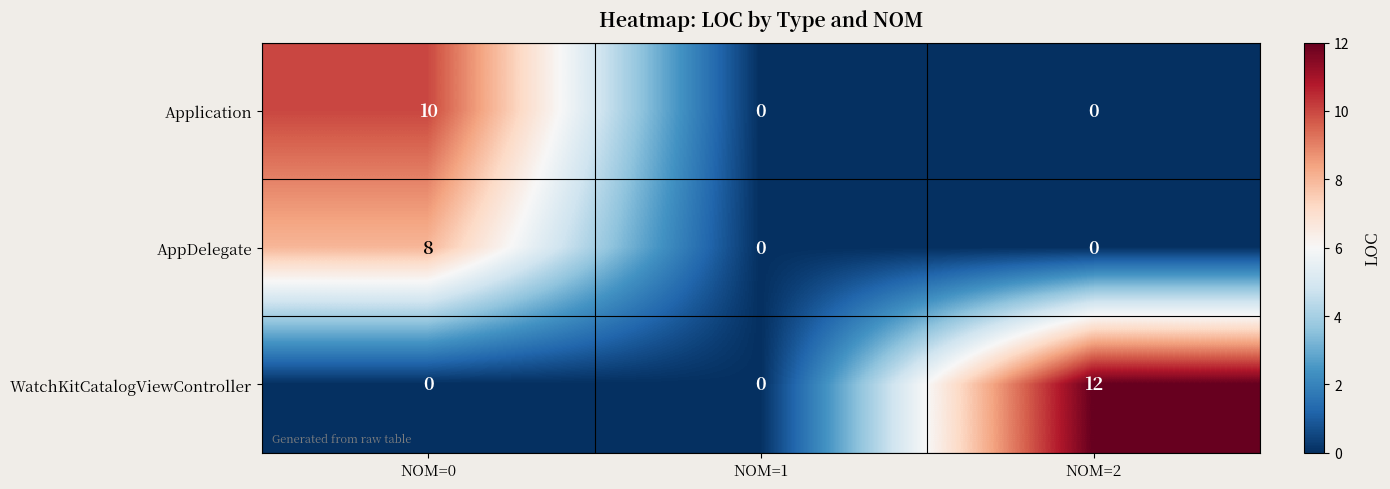

What is the difference between the maximum and minimum values in the Application series?

10